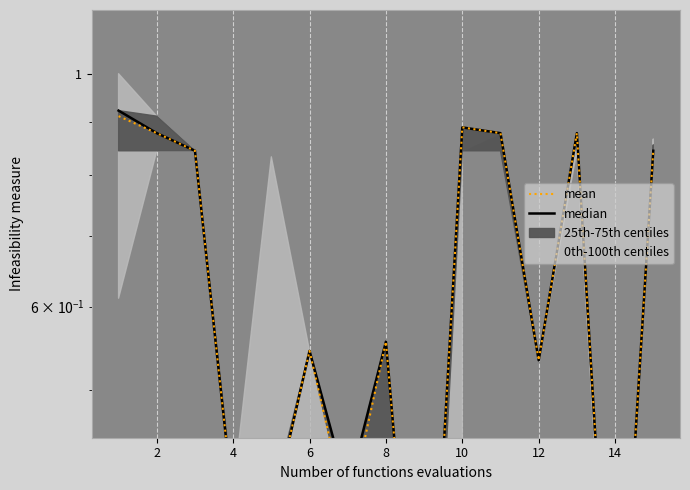

Which series has the largest total across all categories?

median